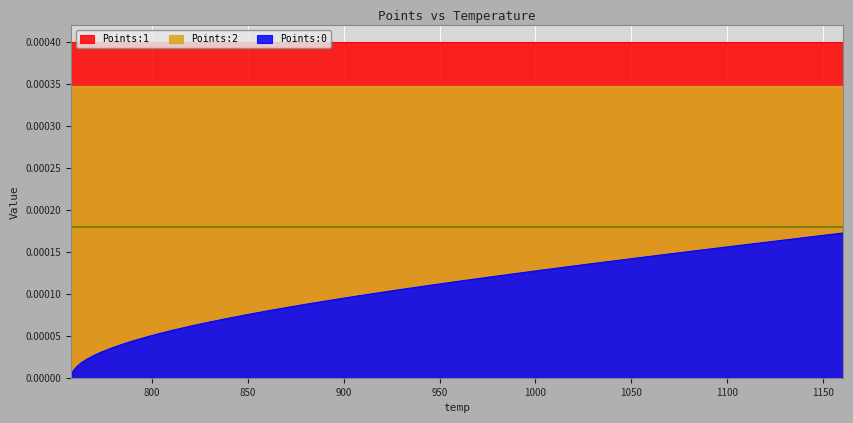

True or false: Points:1 has a value of 0.0 at 31.

False